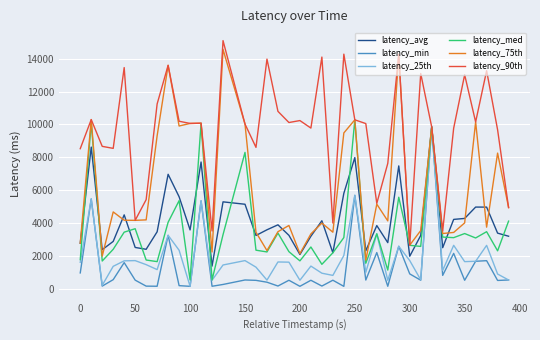

What are all the series names shown in the legend?

latency_avg, latency_min, latency_25th, latency_med, latency_75th, latency_90th